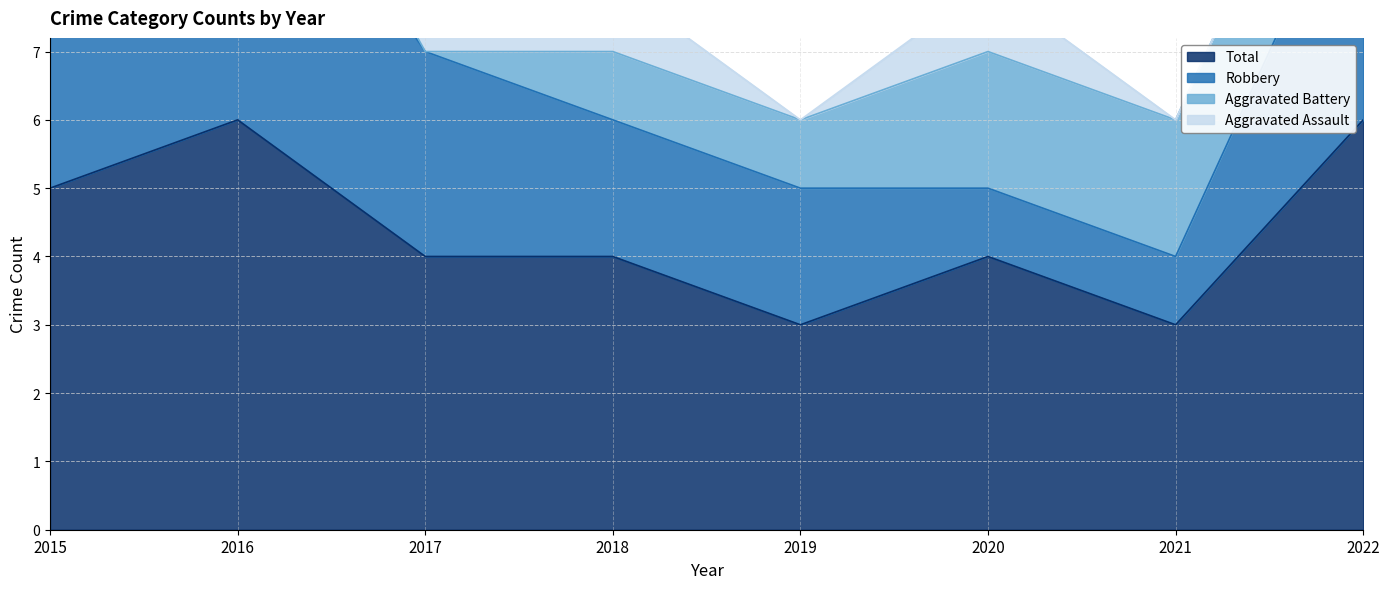

Which series has the widest spread of values?

Robbery